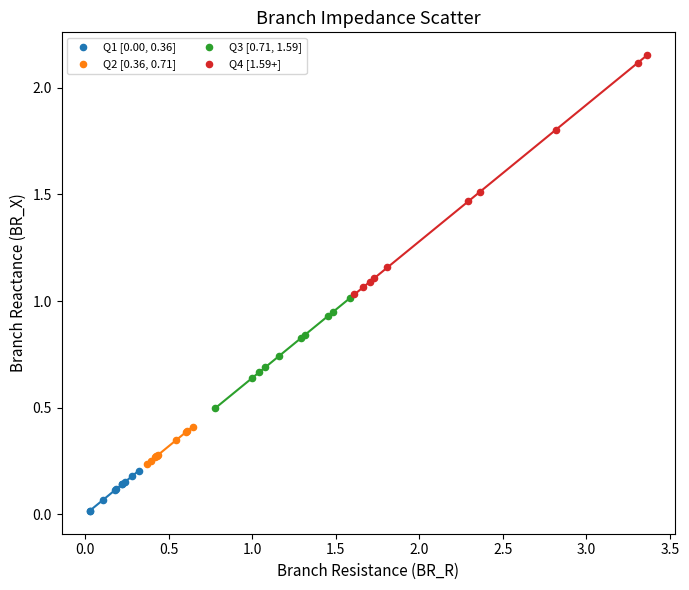

What are all the series names shown in the legend?

Q1 [0.00, 0.36], Q2 [0.36, 0.71], Q3 [0.71, 1.59], Q4 [1.59+]